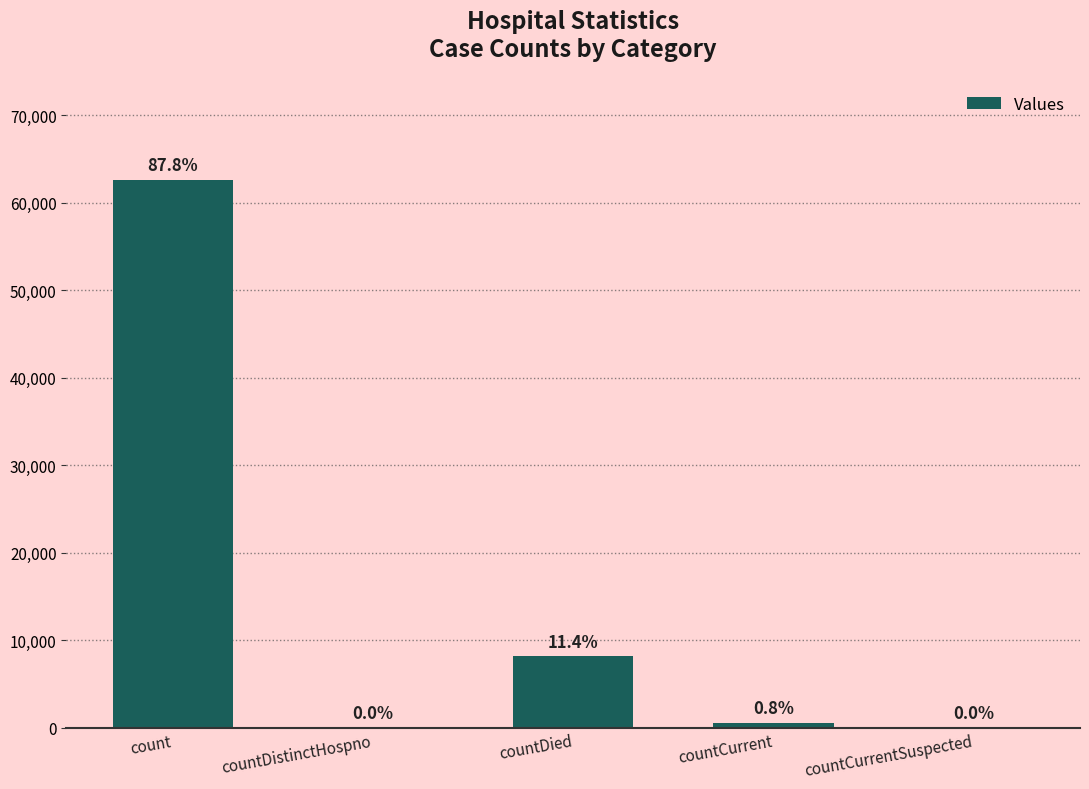

Are the bars horizontal?

No